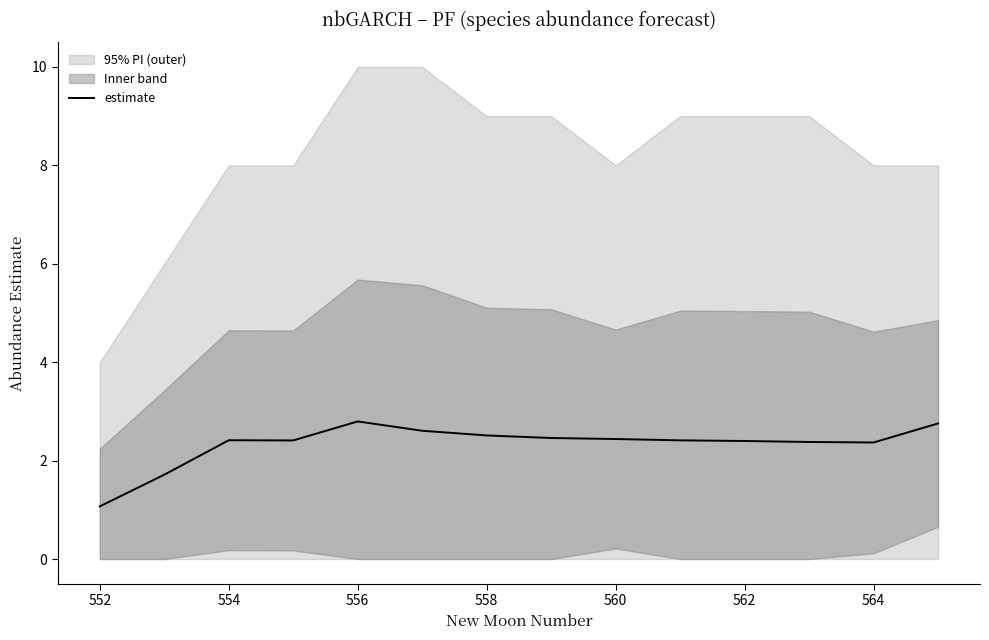

What is the highest value of the estimate series?

2.8